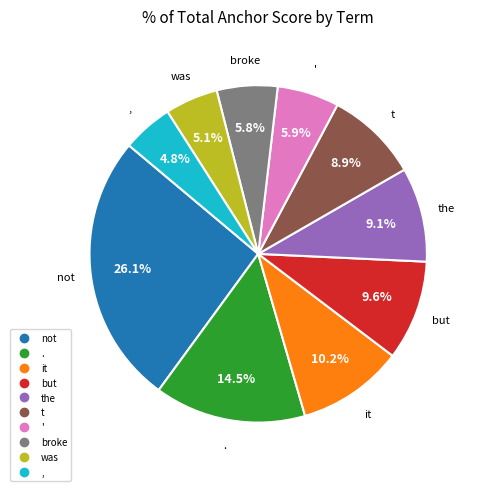

How many slices are in this pie chart?

10